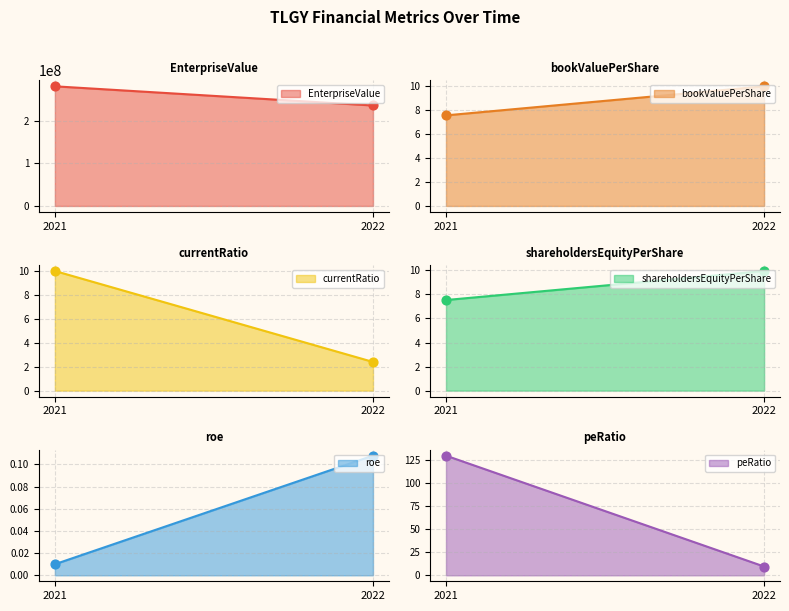

Which series reaches the minimum Y coordinate?

roe